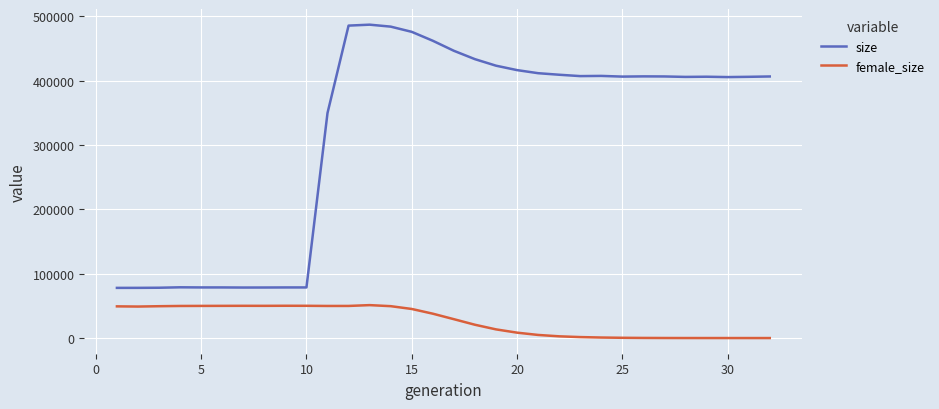

Rank the series by their maximum value, from highest to lowest.

size, female_size